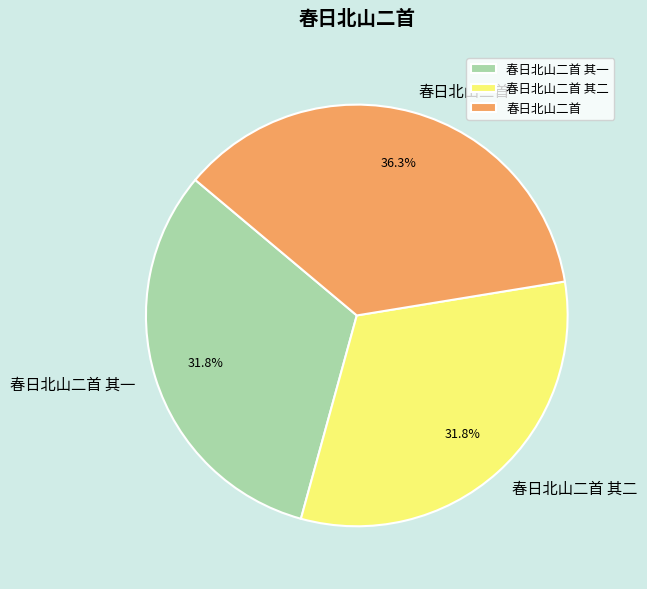

What percentage is the 春日北山二首 其一 slice, to the nearest percent?

32%